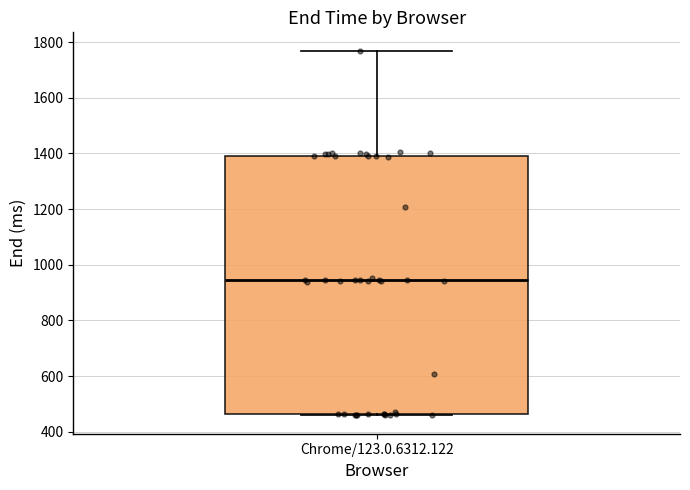

Read this box plot against the y-axis: the position of the median line, the range covered by the box, and the ends of both whiskers. The values are not printed on the chart, so give them approximately, as read against the axis.

median 940, box 460 to 1380, whiskers 460 (just below the box's lower edge) to 1760